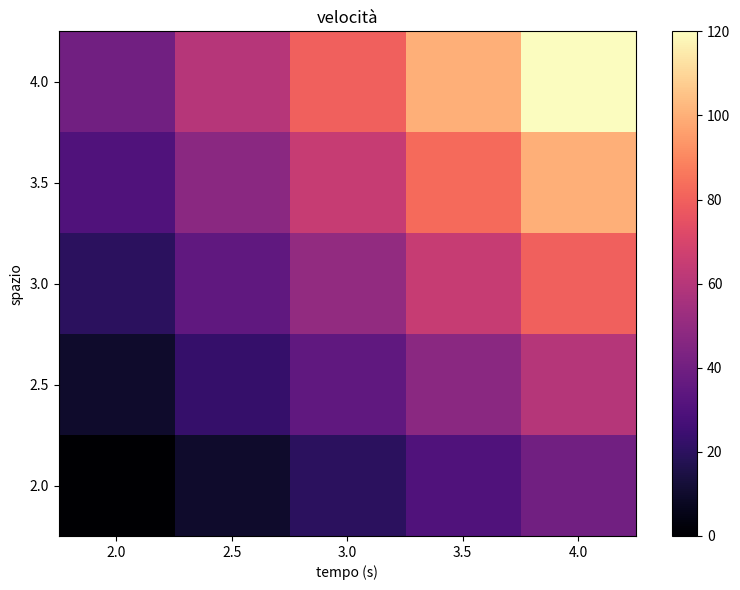

Which label corresponds to the largest value in the chart?

4.0